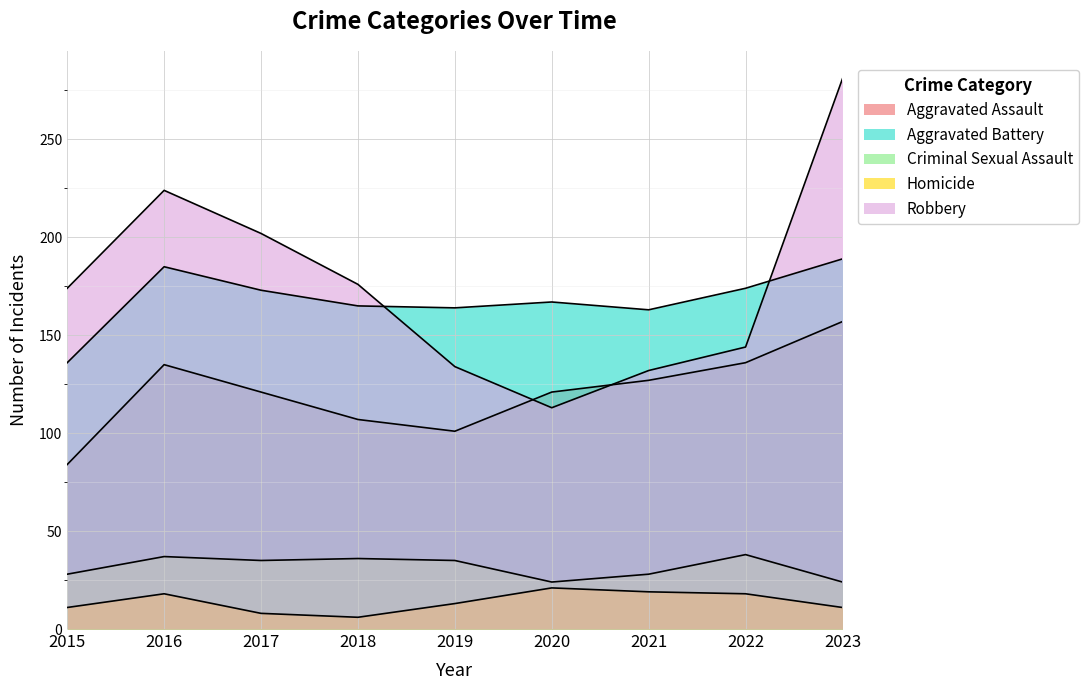

What are all the series names shown in the legend?

Aggravated Assault, Aggravated Battery, Criminal Sexual Assault, Homicide, Robbery